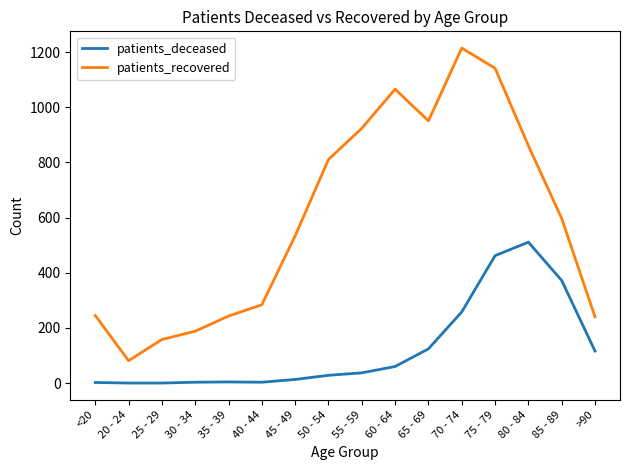

What is the difference between the second highest and minimum values in the patients_deceased series?

462